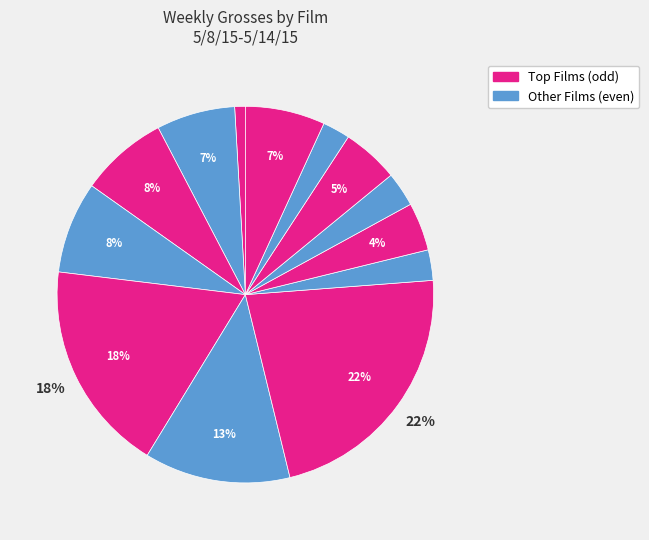

How many segments does this pie chart have?

13